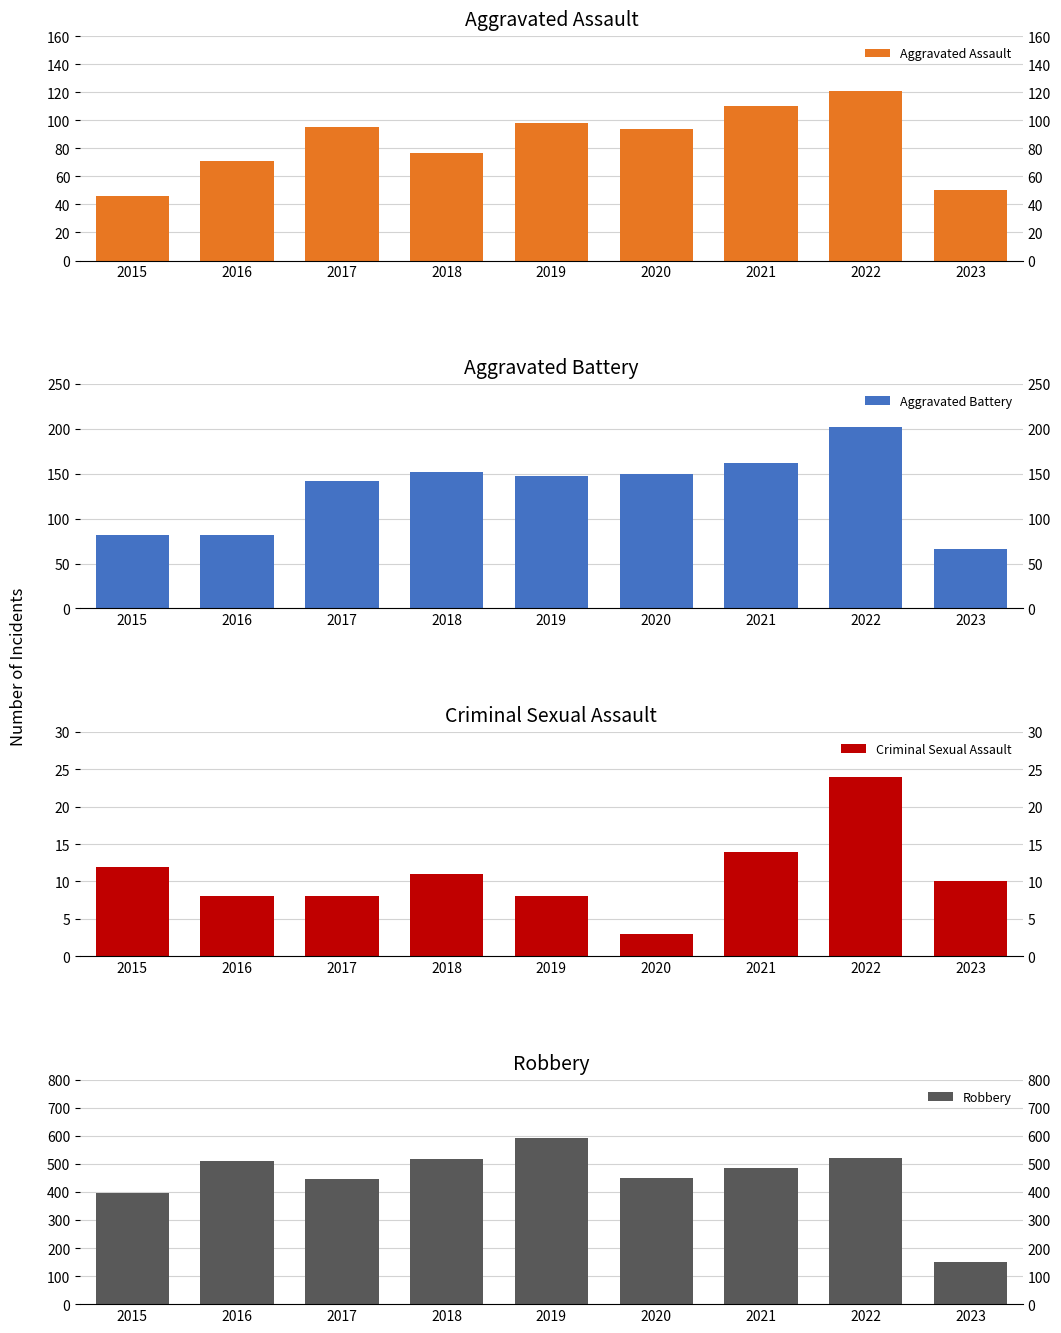

Which has a higher value, 2023 or 2021?

2021